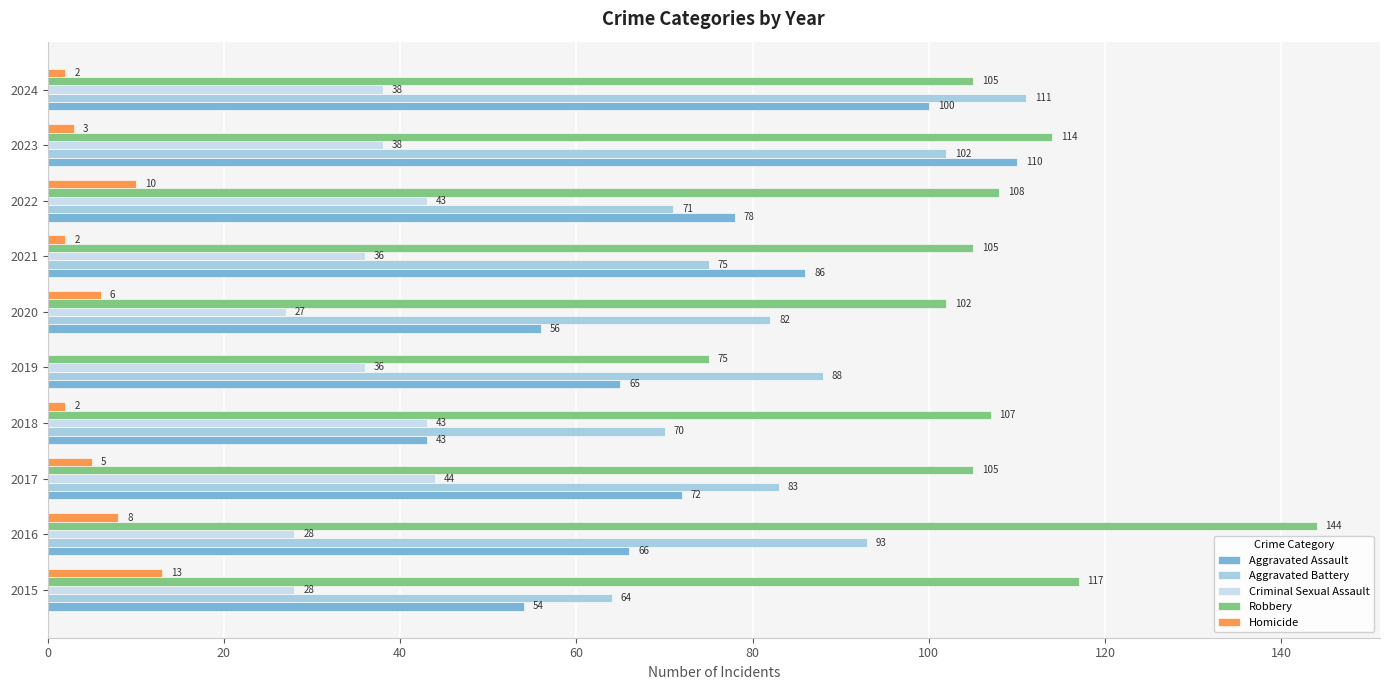

Which series has the largest total across all categories?

Robbery